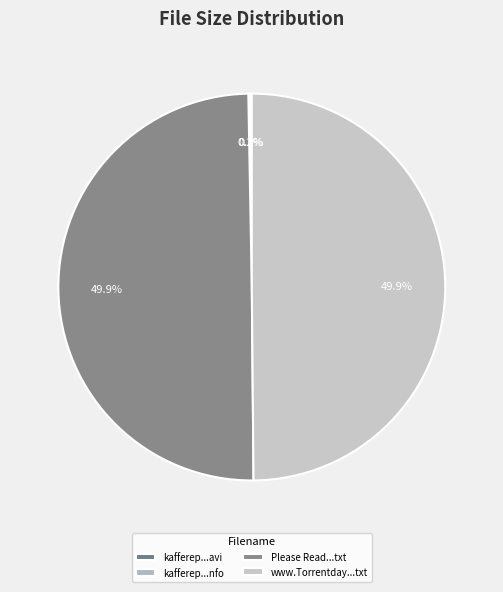

Count the number of slices in the pie.

4